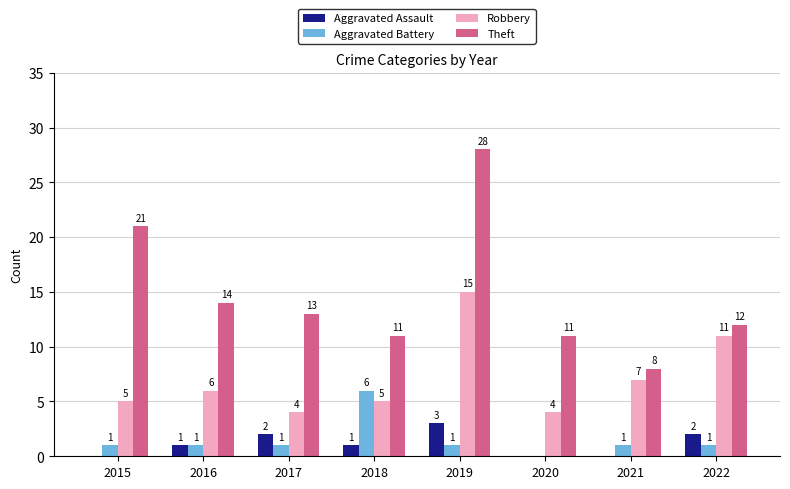

At which label does Aggravated Assault reach its peak?

2019